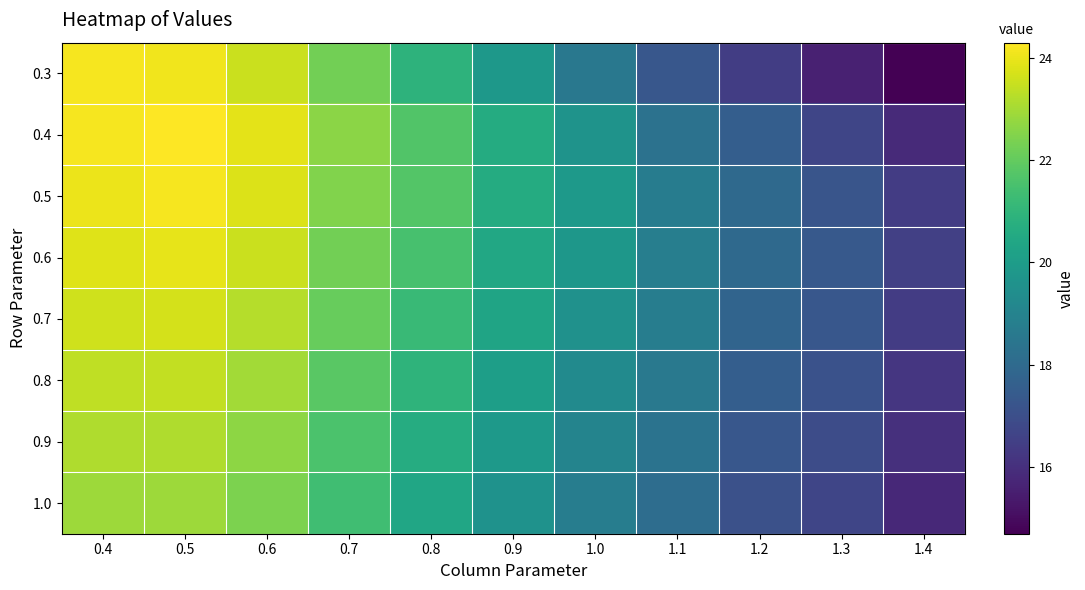

What is the greatest value displayed?

24.3